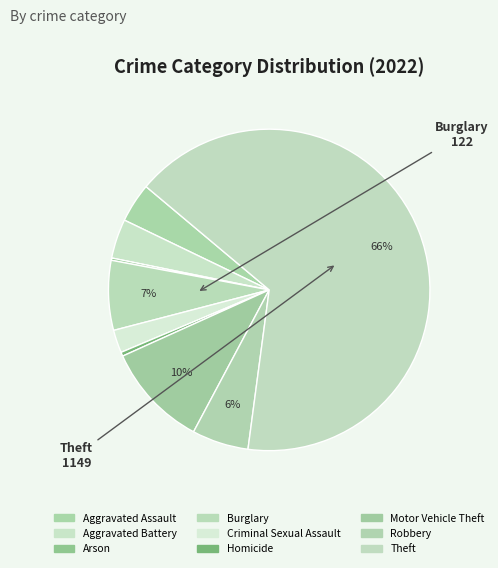

Is Aggravated Battery the majority of the pie?

No